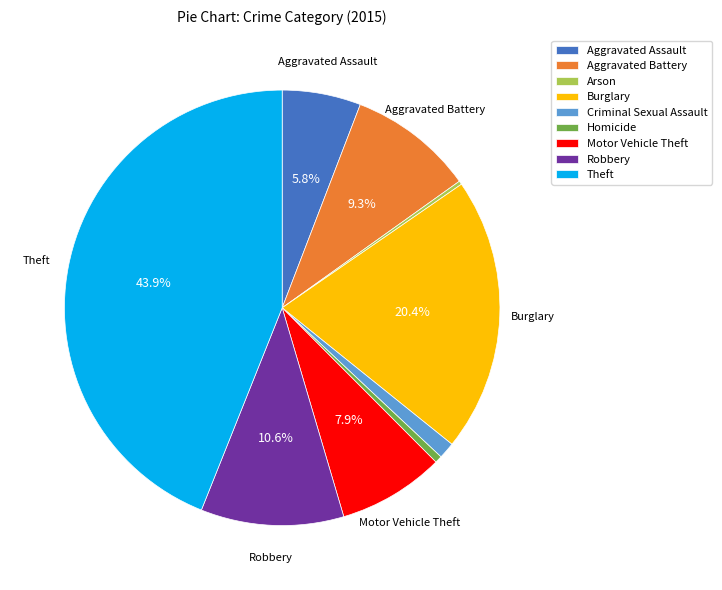

What percentage is NOT represented by Aggravated Assault?

94.2%